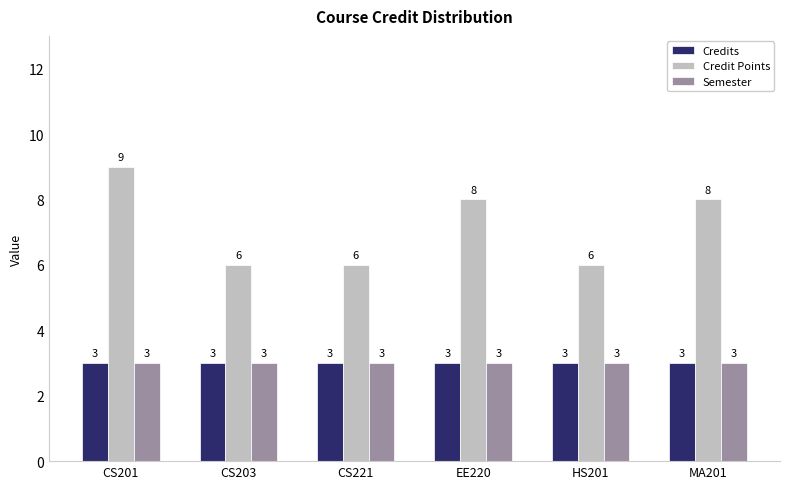

What is the label of the 1st bar from the right?

MA201